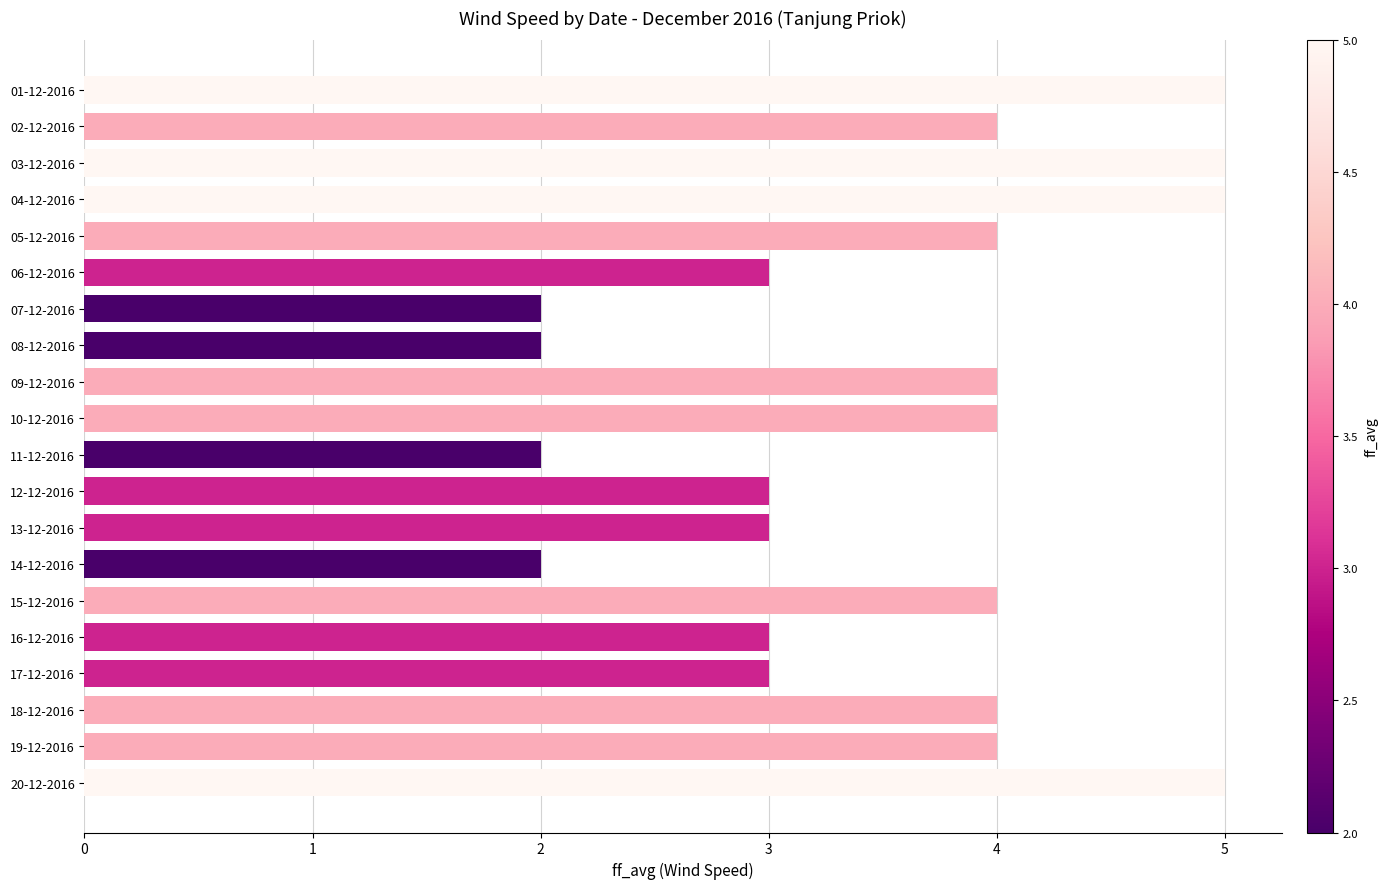

Between 09-12-2016 and 08-12-2016, which is larger?

09-12-2016